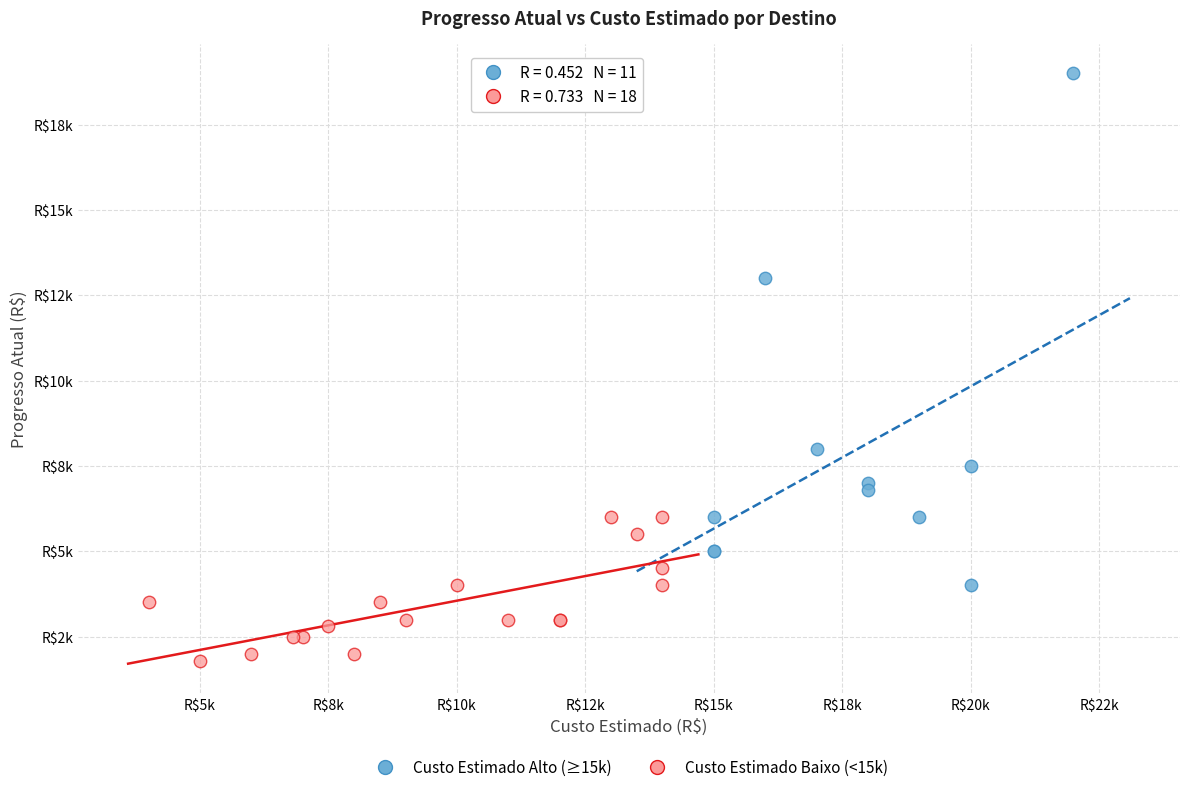

What are all the series names shown in the legend?

Custo Estimado Alto (≥15k), Custo Estimado Baixo (<15k)